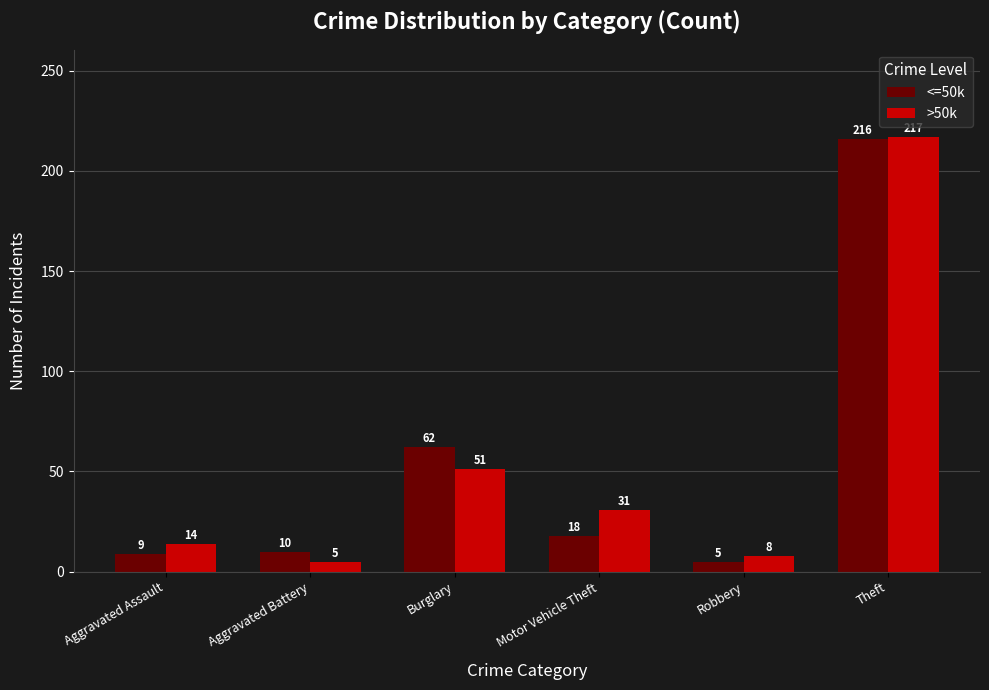

The value of <=50k at Theft is 91. True or false?

False